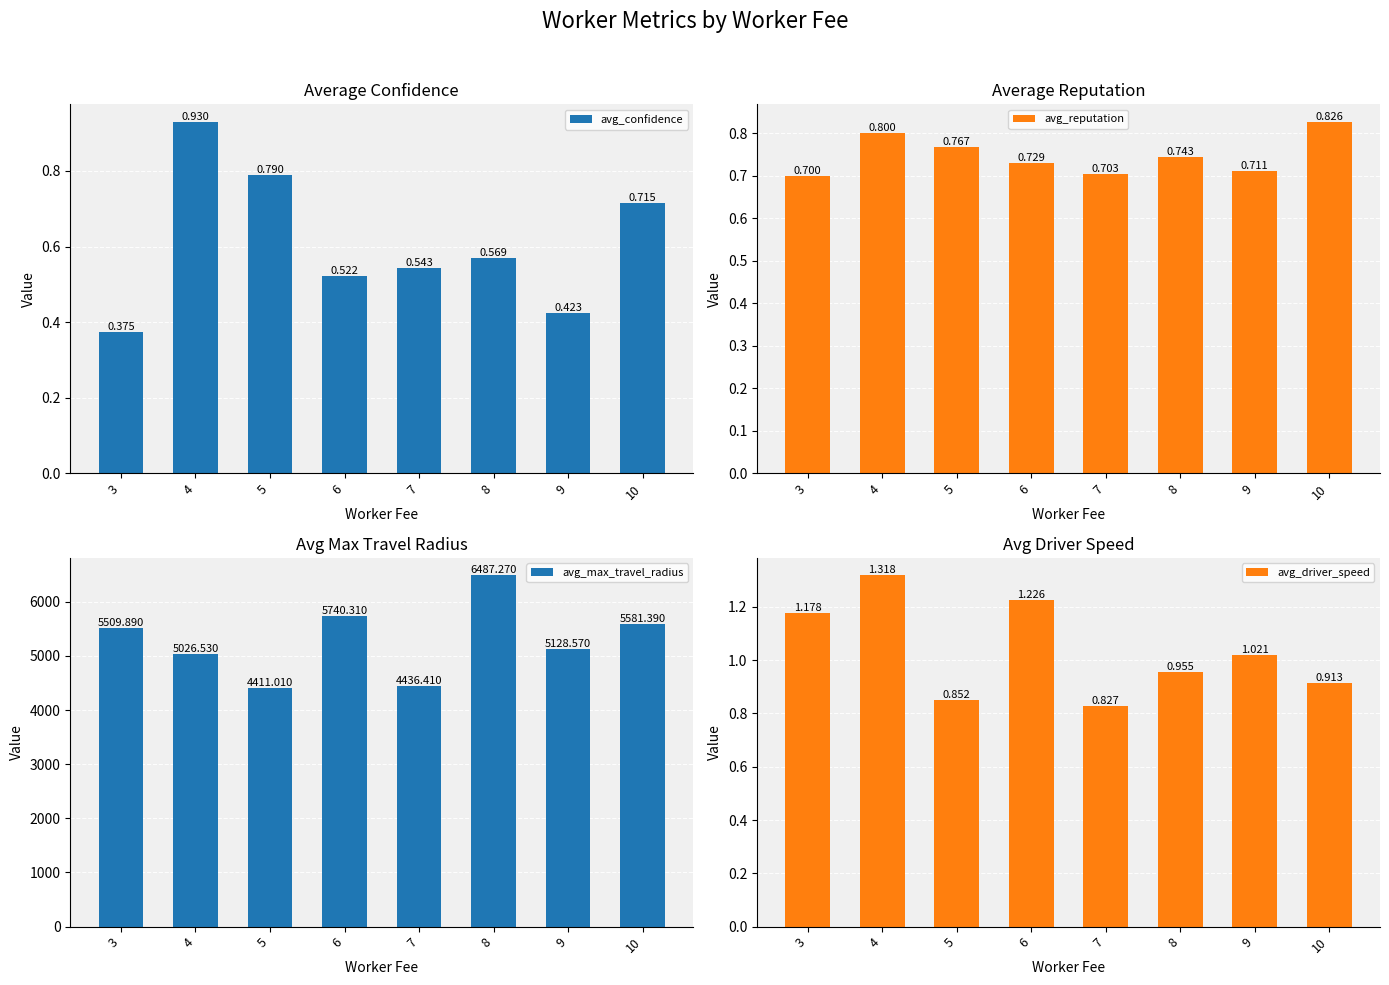

Reading left to right, list all the values displayed in this chart.

avg_confidence: 0.4	0.9	0.8	0.5	0.5	0.6	0.4	0.7
avg_reputation: 0.7	0.8	0.8	0.7	0.7	0.7	0.7	0.8
avg_max_travel_radius: 5509.9	5026.5	4411.0	5740.3	4436.4	6487.3	5128.6	5581.4
avg_driver_speed: 1.2	1.3	0.9	1.2	0.8	1.0	1.0	0.9